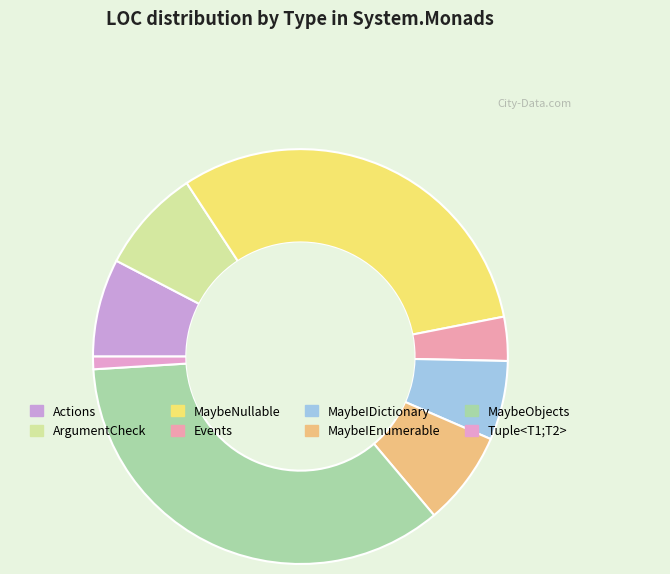

To the nearest percent, what portion does MaybeObjects represent?

35%